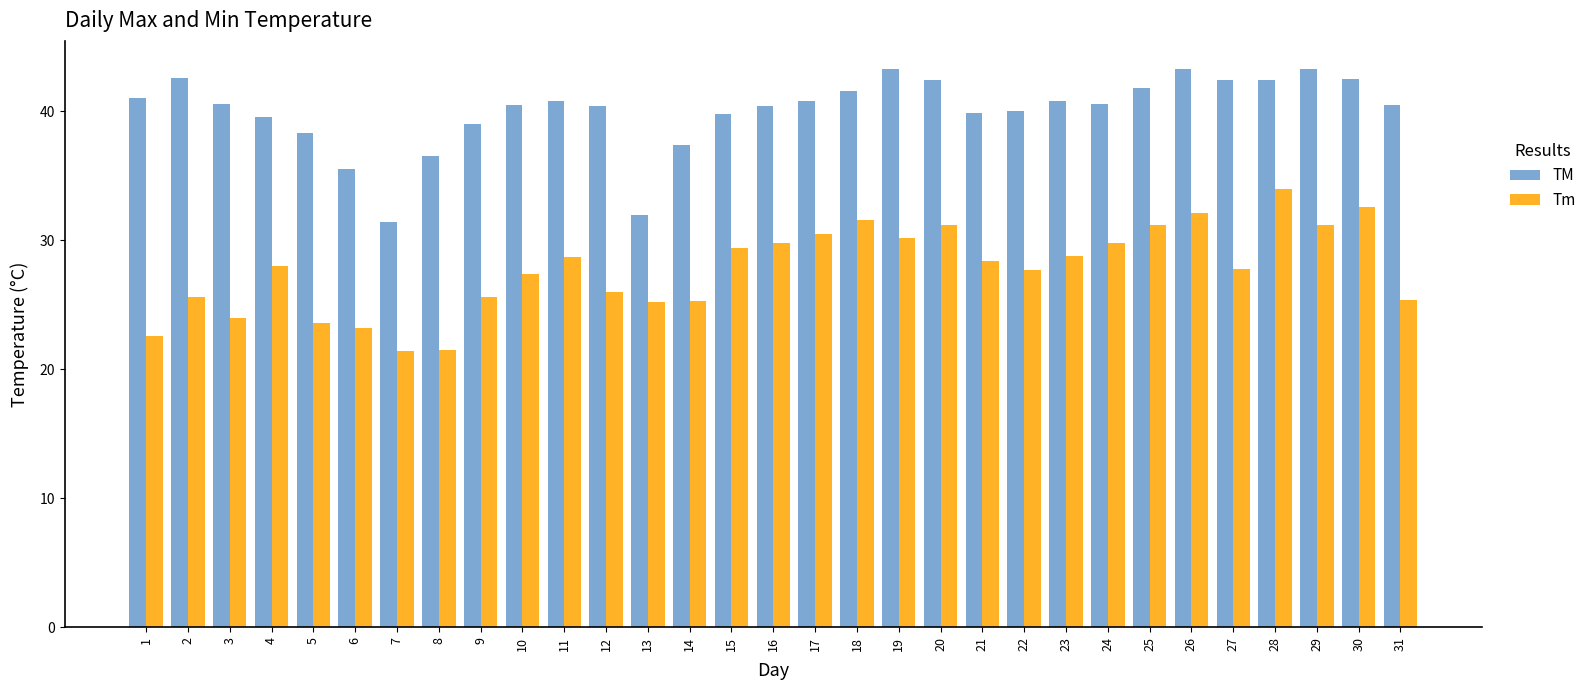

What is the minimum value for TM?

31.4